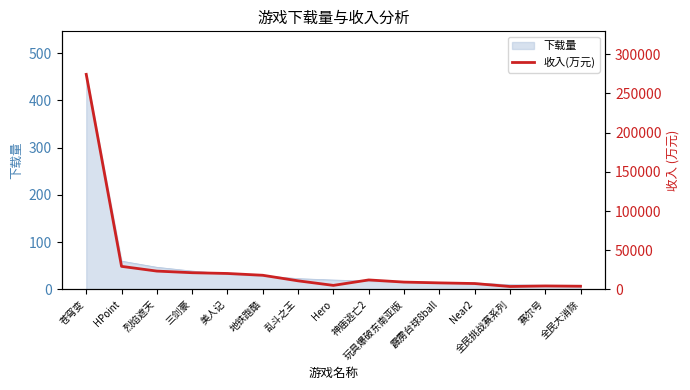

At which label does the data first exceed 11042?

苍穹变